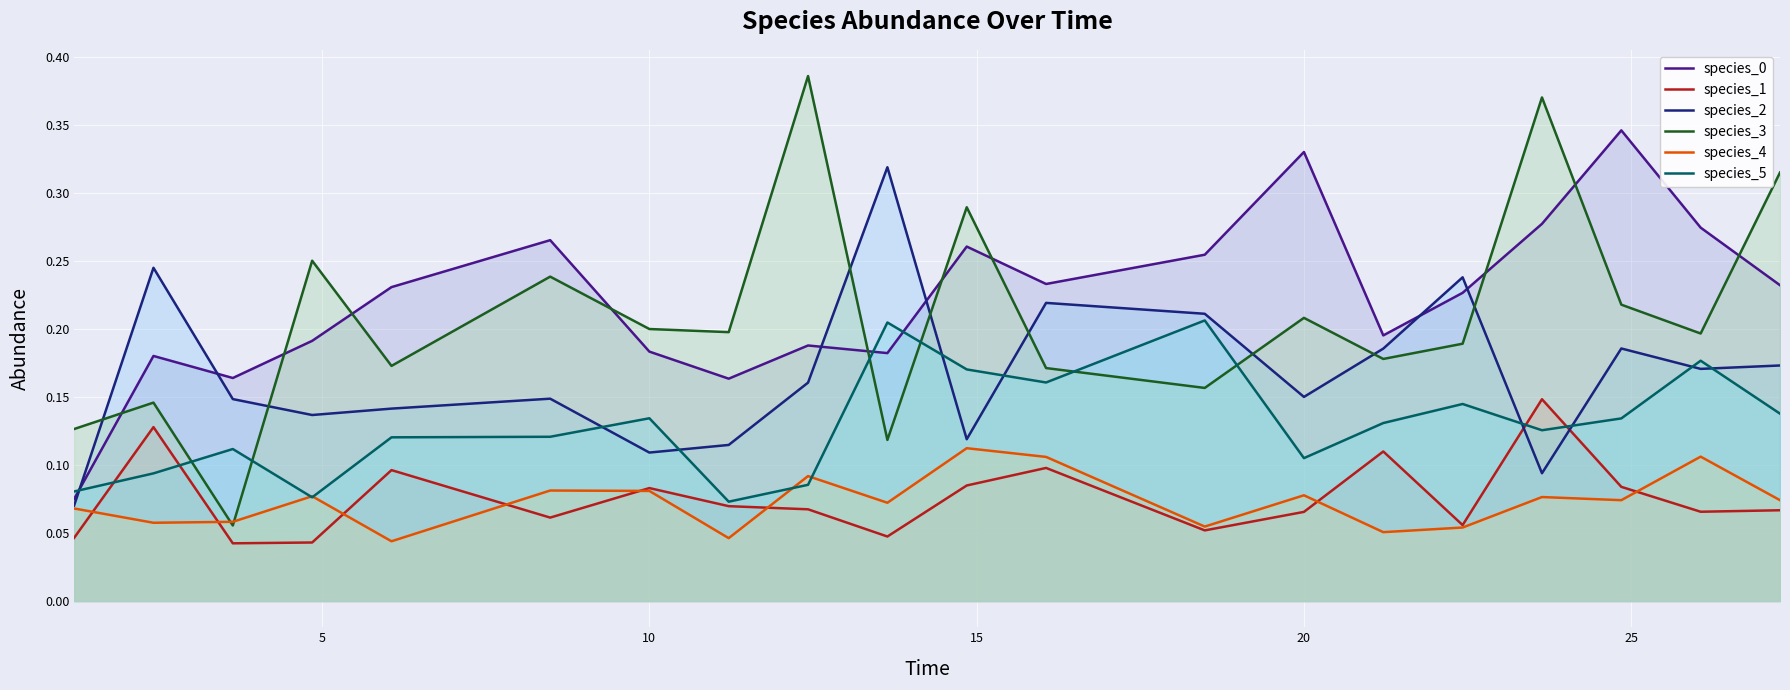

What is the difference between the maximum and second lowest values in the species_1 series?

0.1